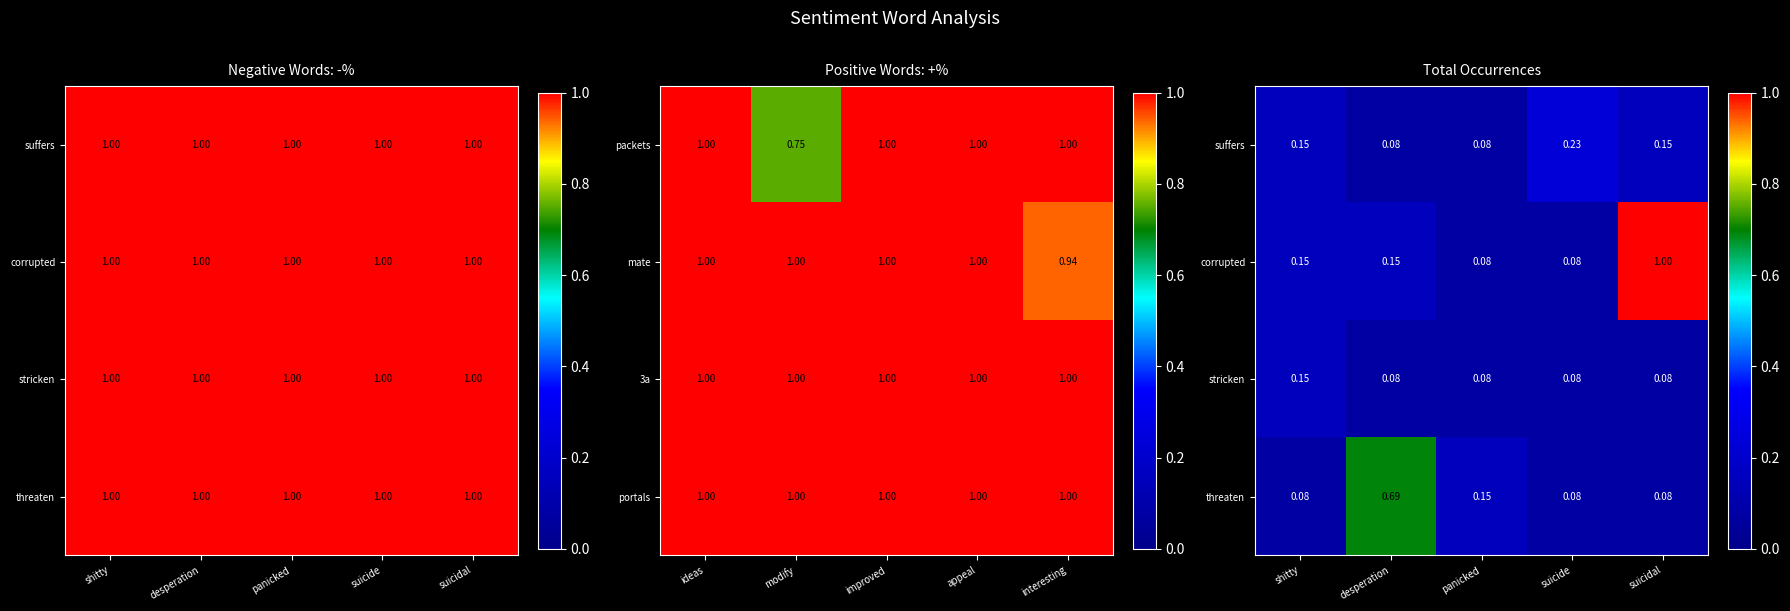

Where is stricken nearest to the value 0?

desperation